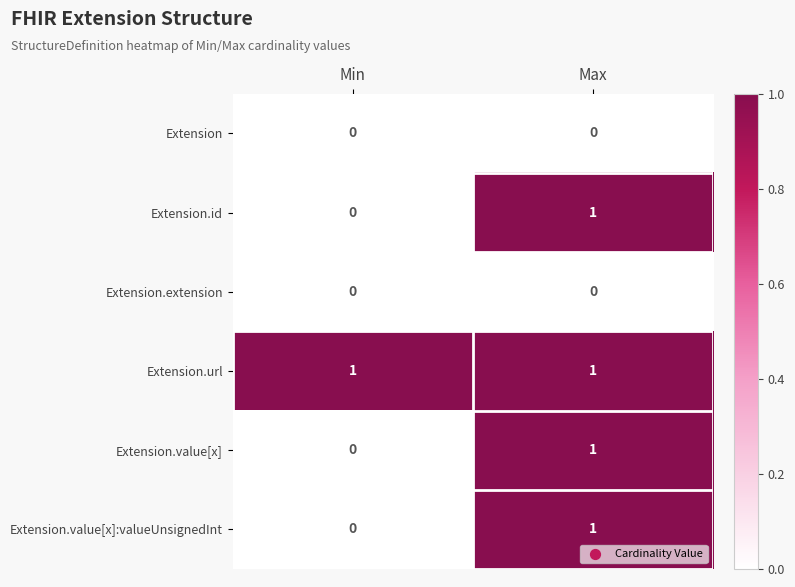

Is it true that Extension equals 0 at Min?

True